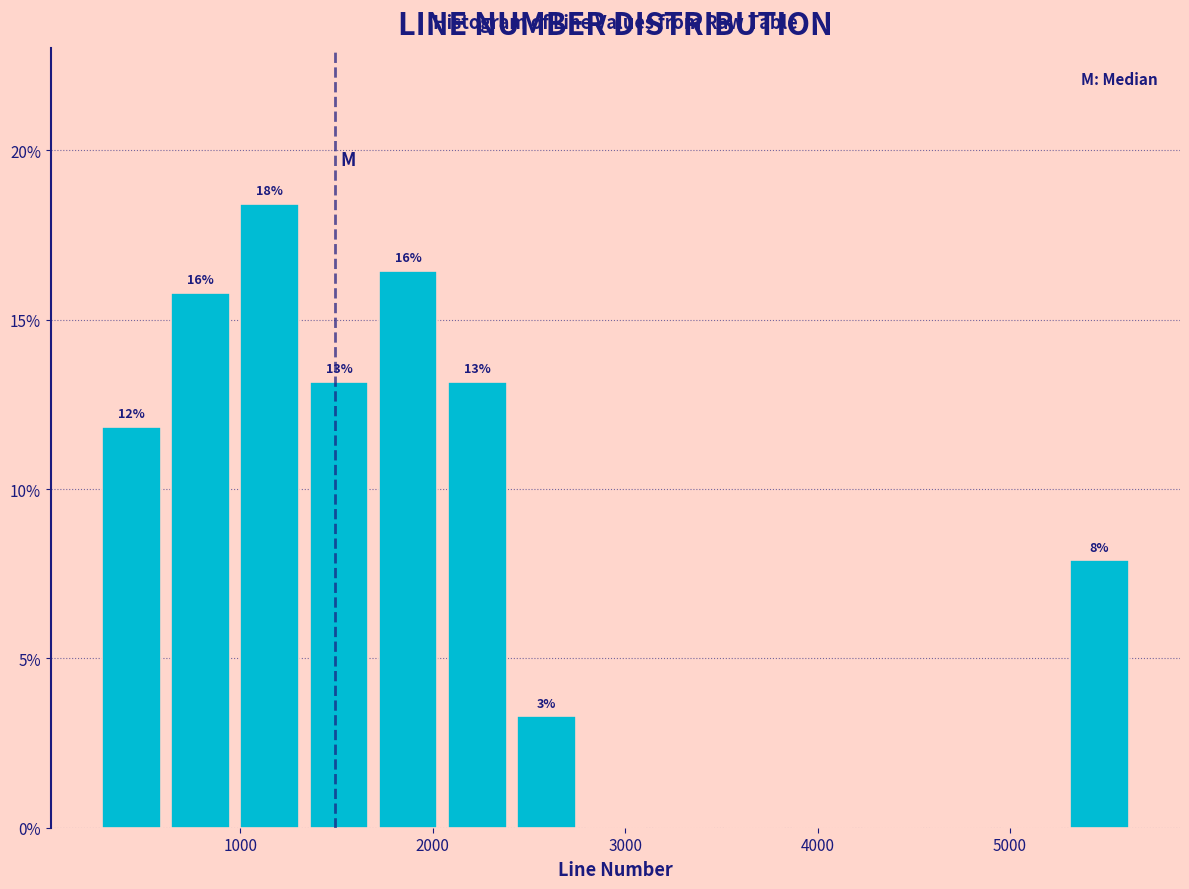

Around what value on the x-axis is the tallest bar? Give the approximate position of its centre, as read against the axis.

1200